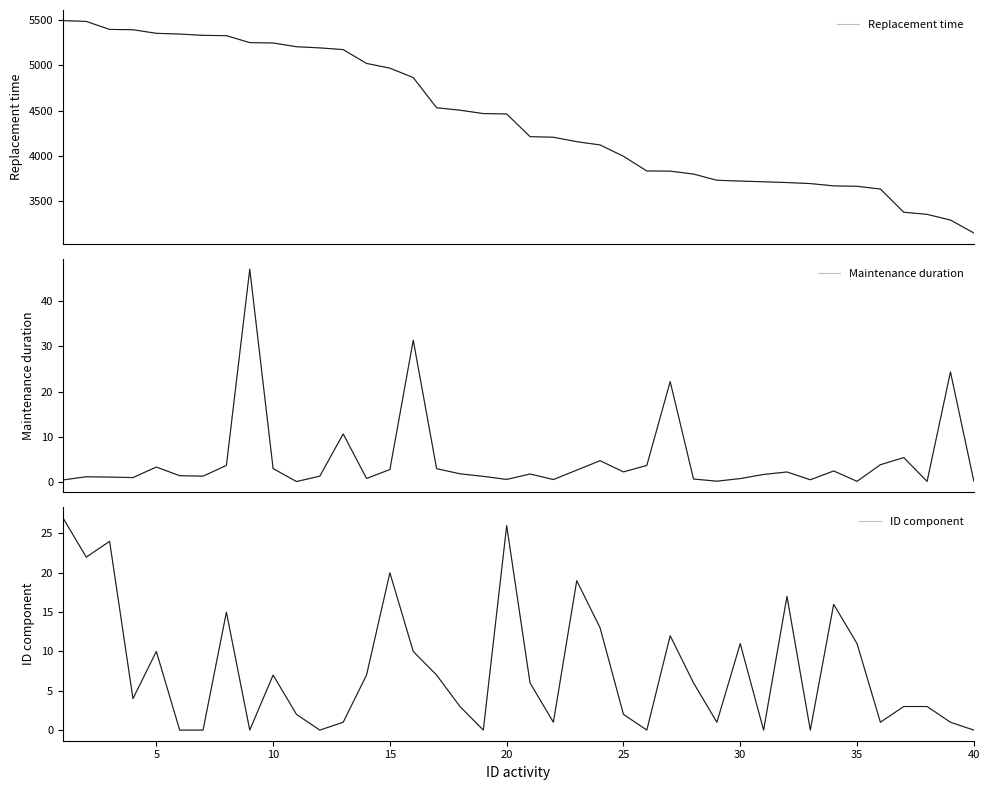

Which series has the largest range (max minus min)?

Replacement time